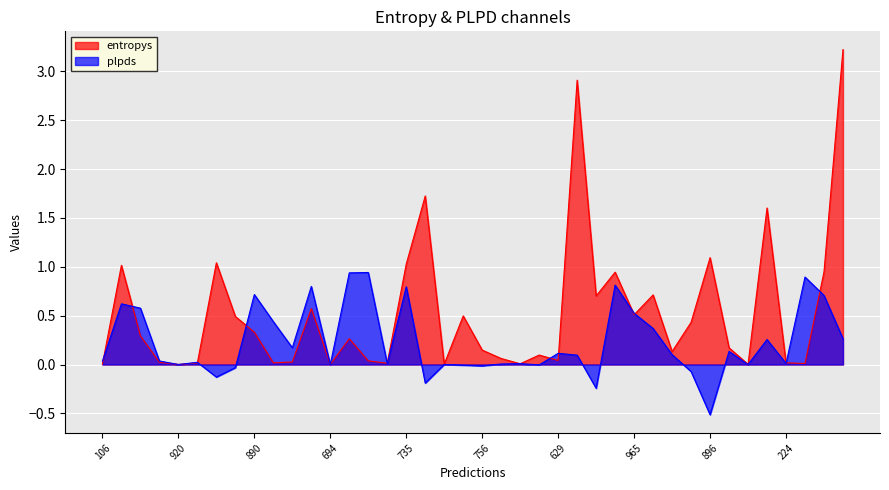

Does the chart display data point markers on the line(s)?

No